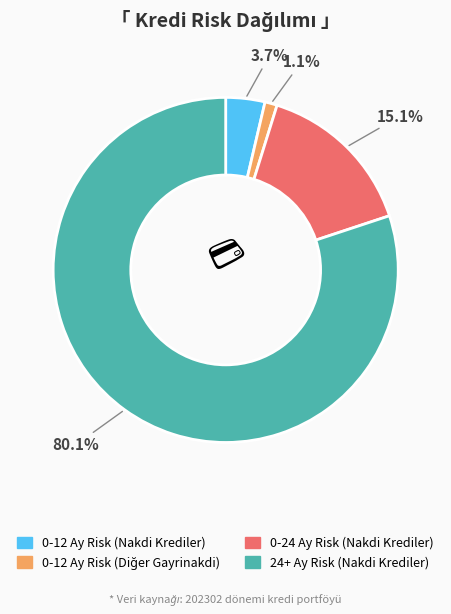

To the nearest percent, what portion does 24+ Ay Risk (Nakdi Krediler) represent?

80%